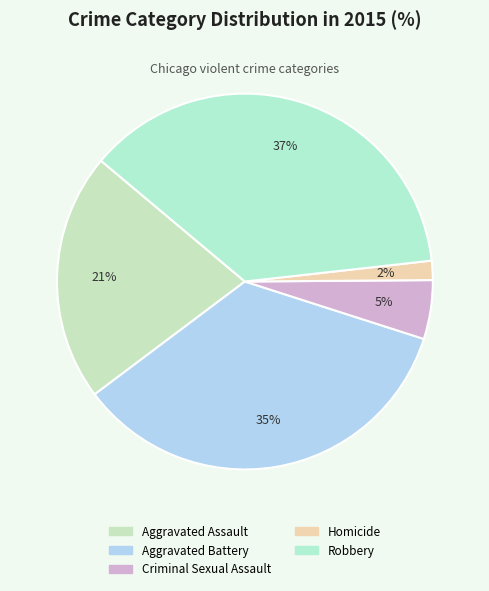

To the nearest percent, what percentage of the pie is Aggravated Assault?

21%